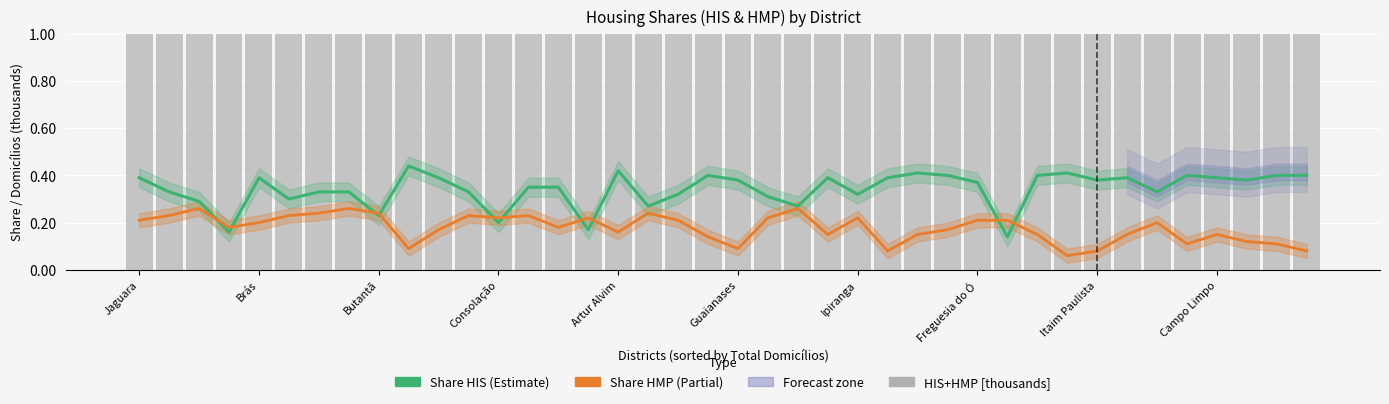

How many Share HIS values are between 0 and 1?

40